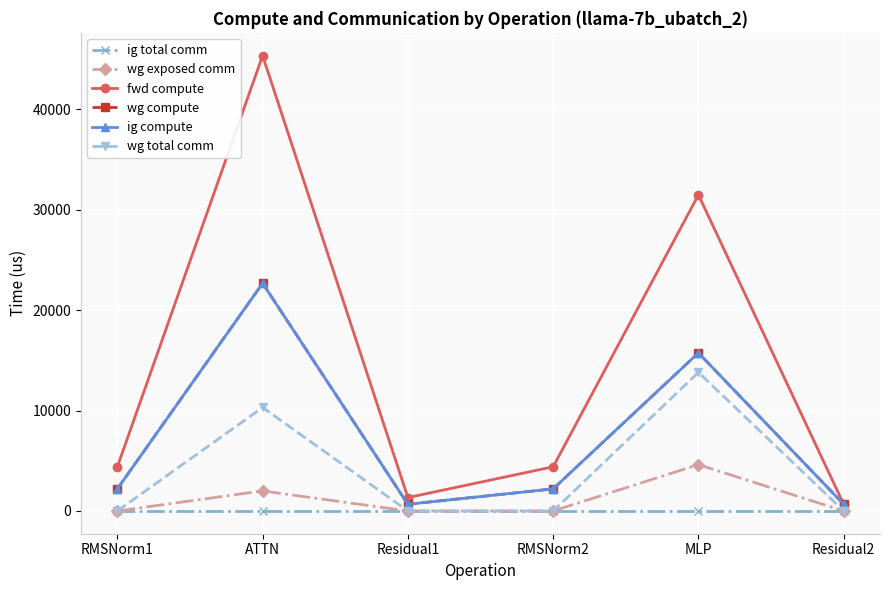

The wg compute series shows 20978.4 at MLP. True or false?

False